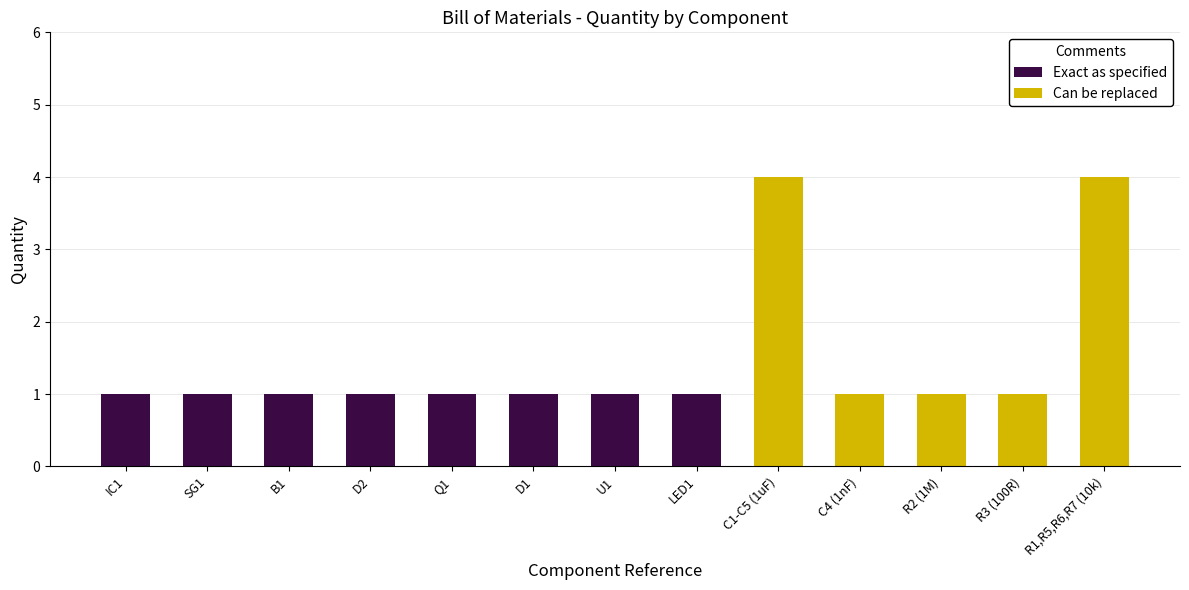

What is the maximum value for Can be replaced?

4